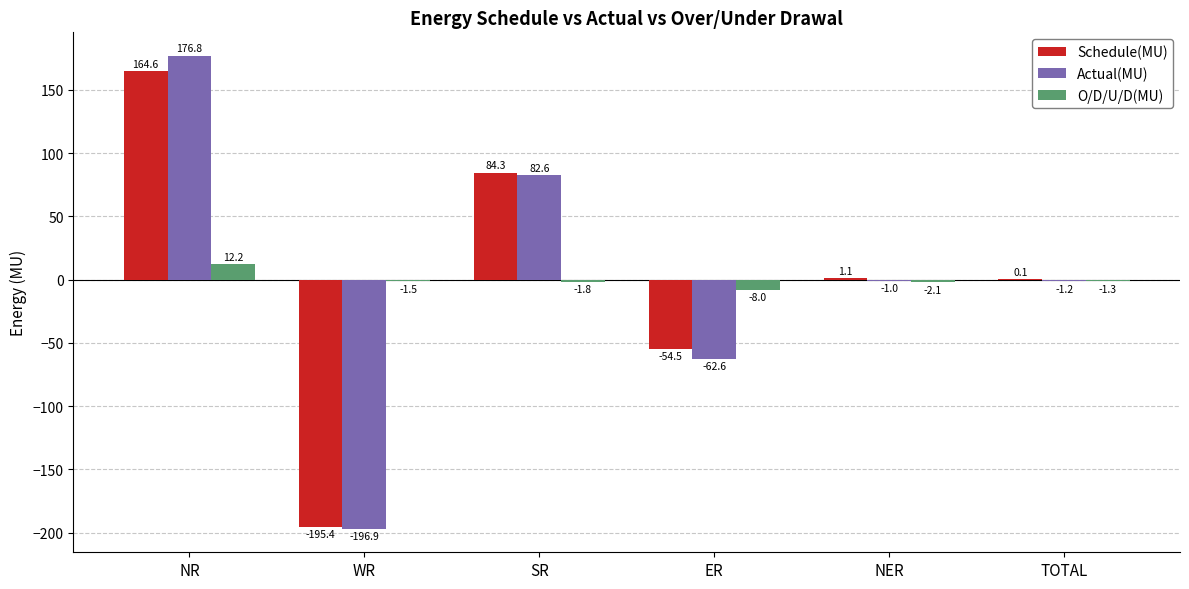

Is it true that Actual(MU) equals 176.8 at NR?

True